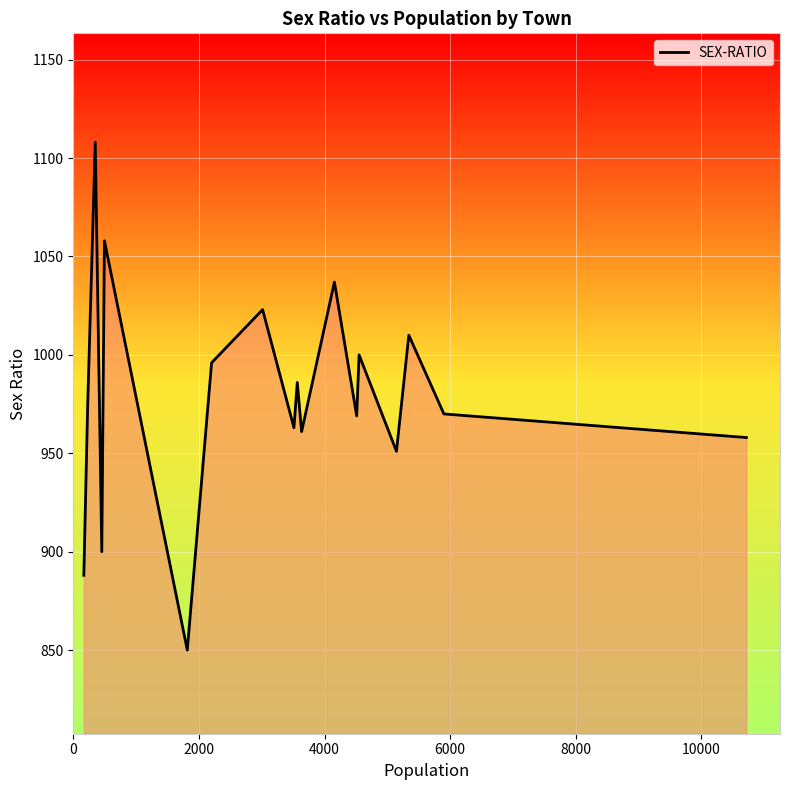

What is the minimum value shown in the chart?

850